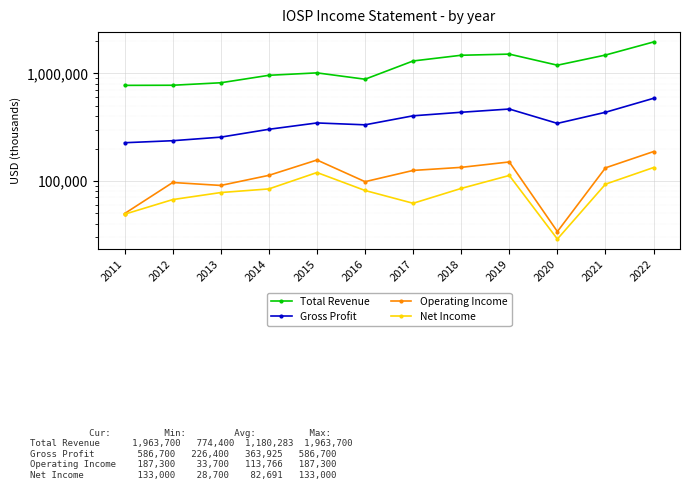

What are all the series names shown in the legend?

Total Revenue, Gross Profit, Operating Income, Net Income